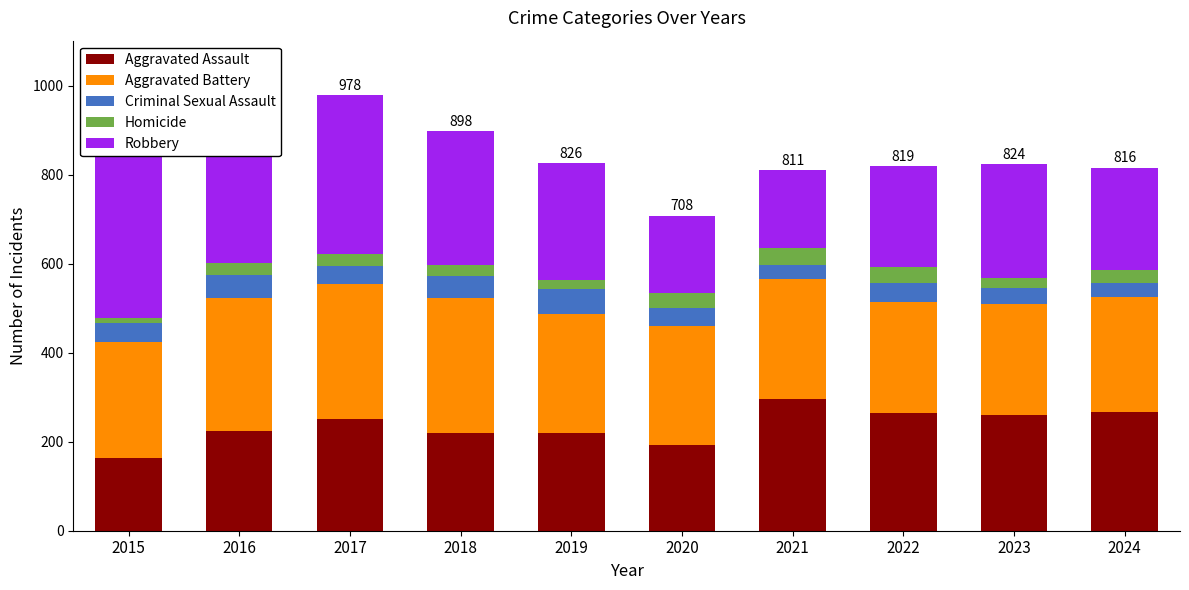

Count the number of data series in this chart.

5